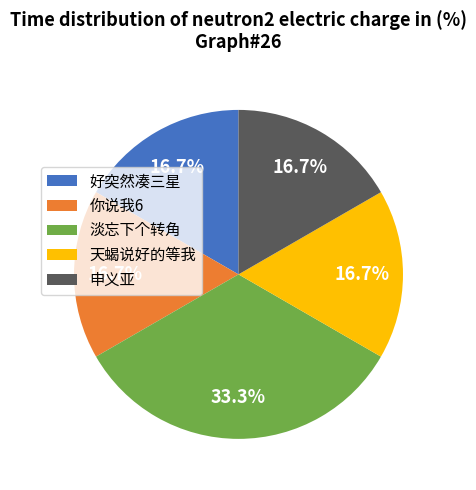

Is there any slice that represents more than half of the pie?

No